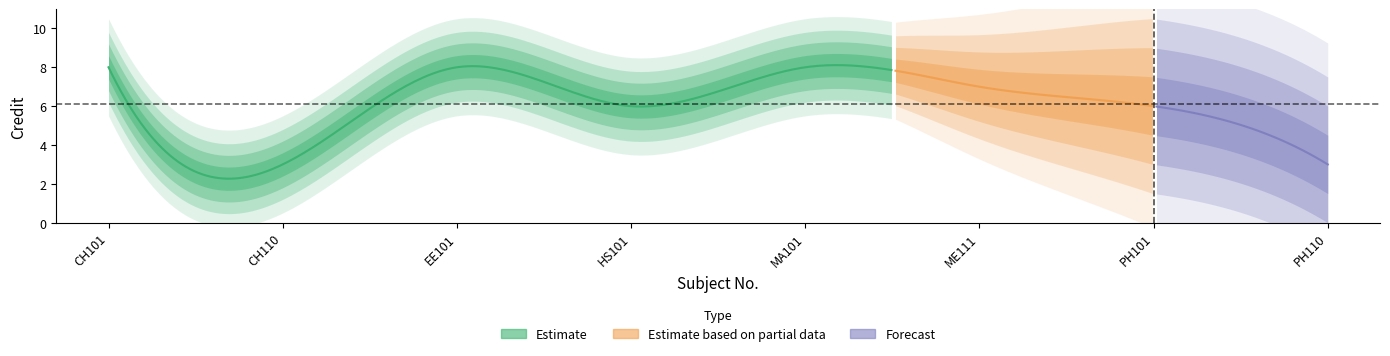

Rank the categories by value from highest to lowest.

CH101, EE101, MA101, ME111, HS101, PH101, CH110, PH110